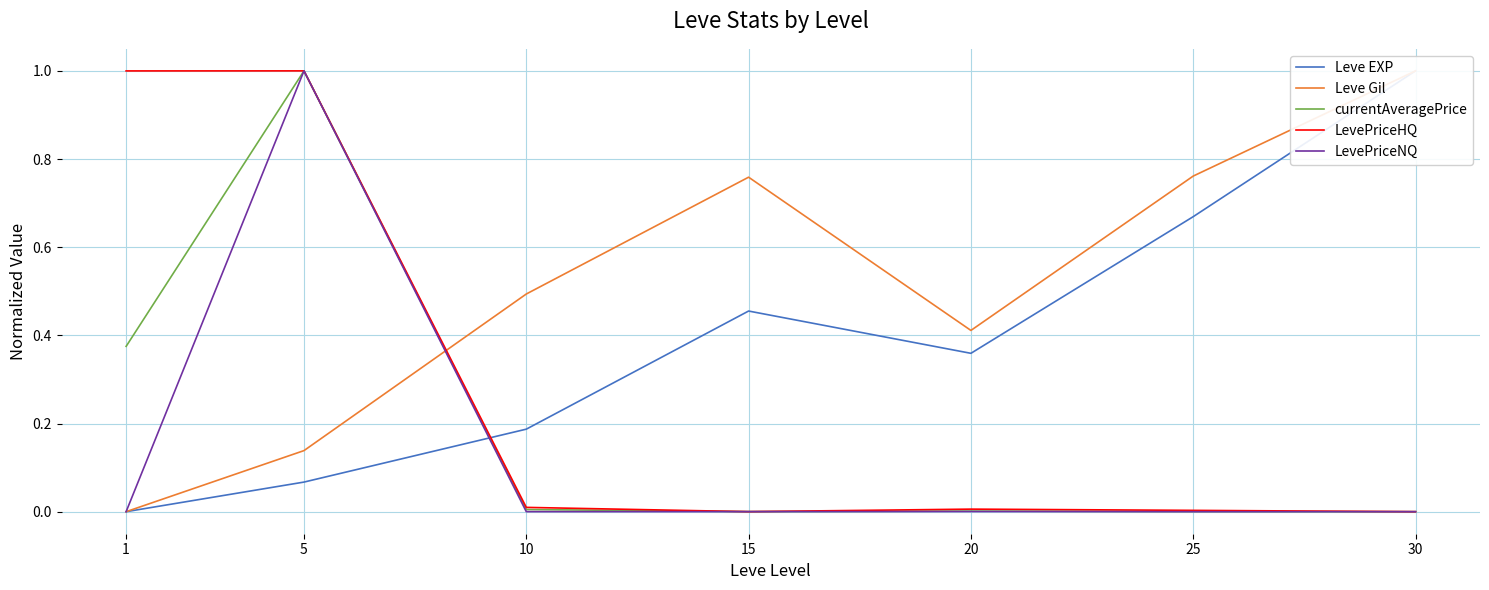

Reading left to right, list all the values displayed in this chart.

Leve EXP: 0.0	0.1	0.2	0.5	0.4	0.7	1.0
Leve Gil: 0.0	0.1	0.5	0.8	0.4	0.8	1.0
currentAveragePrice: 0.4	1.0	0.0	0.0	0.0	0.0	0.0
LevePriceHQ: 1.0	1.0	0.0	0.0	0.0	0.0	0.0
LevePriceNQ: 0.0	1.0	0.0	0.0	0.0	0.0	0.0